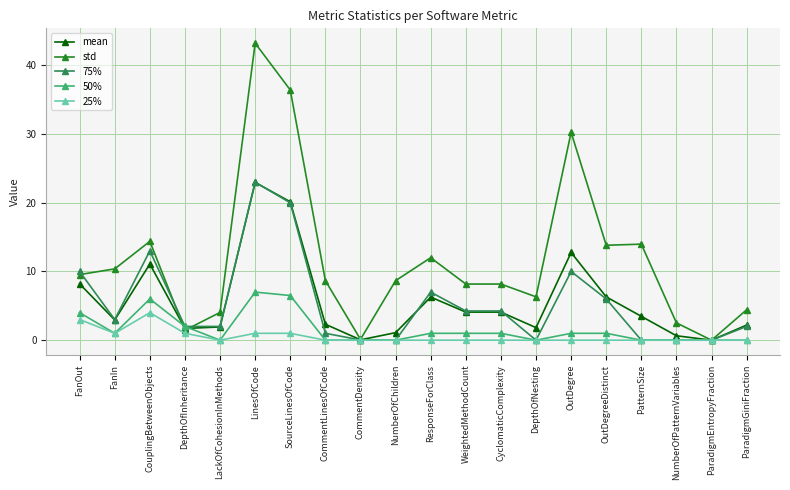

Which series has the widest spread of values?

std